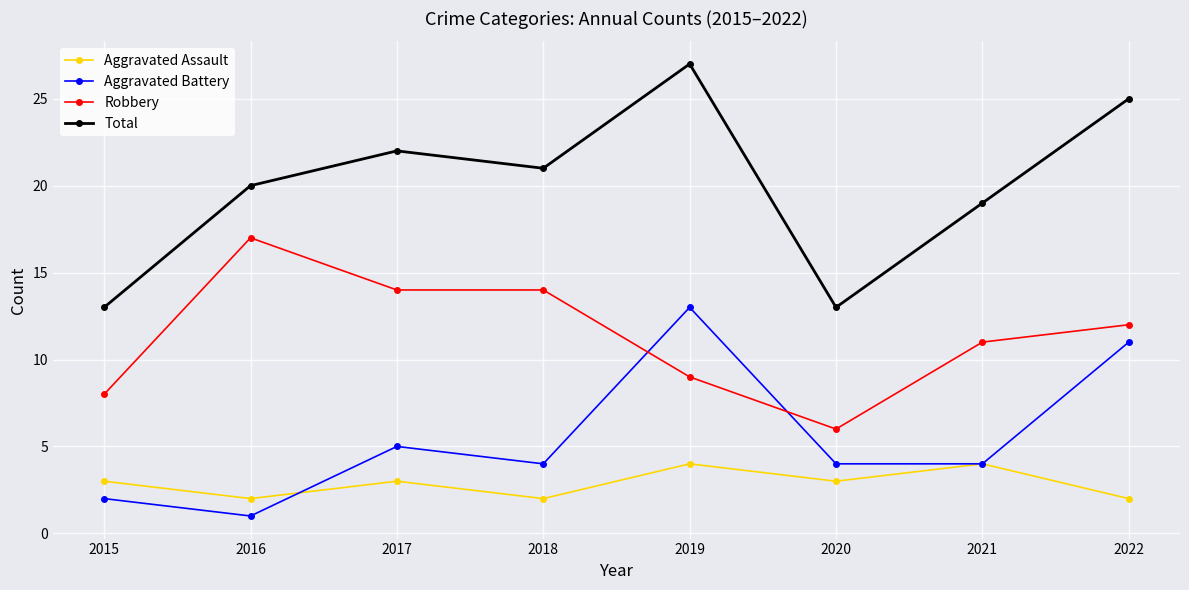

Reading left to right, what are all the values shown in this chart?

Aggravated Assault: 3	2	3	2	4	3	4	2
Aggravated Battery: 2	1	5	4	13	4	4	11
Robbery: 8	17	14	14	9	6	11	12
Total: 13	20	22	21	27	13	19	25